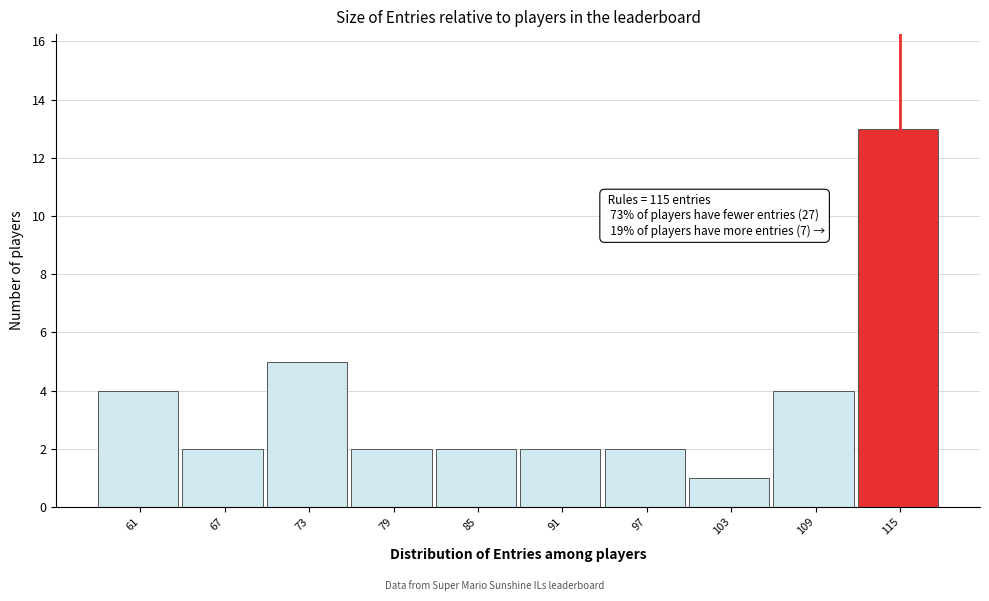

Over which range of the x-axis is the bar tallest?

112 to 118